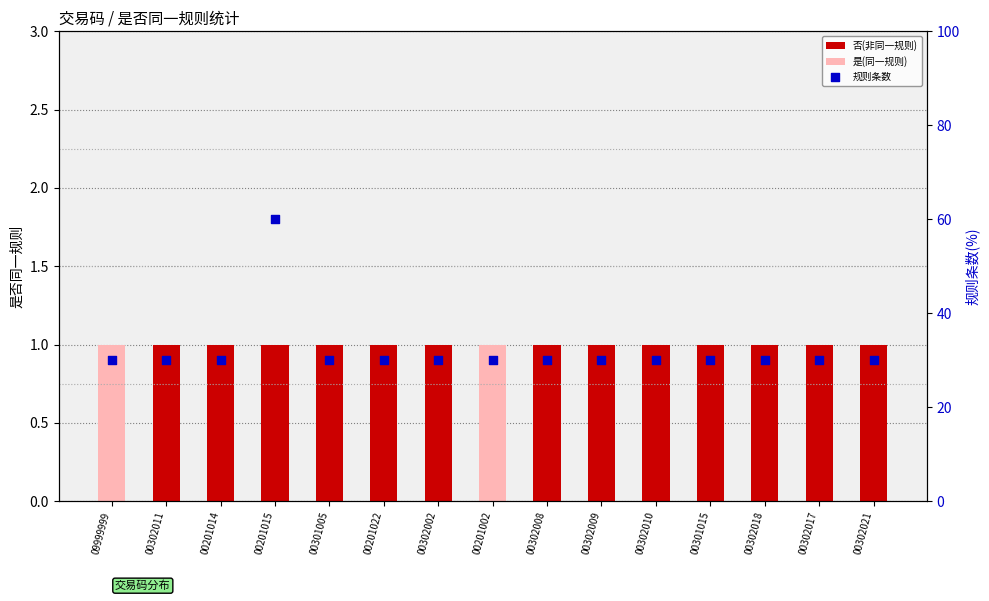

At how many categories does at least one series exceed 2?

15